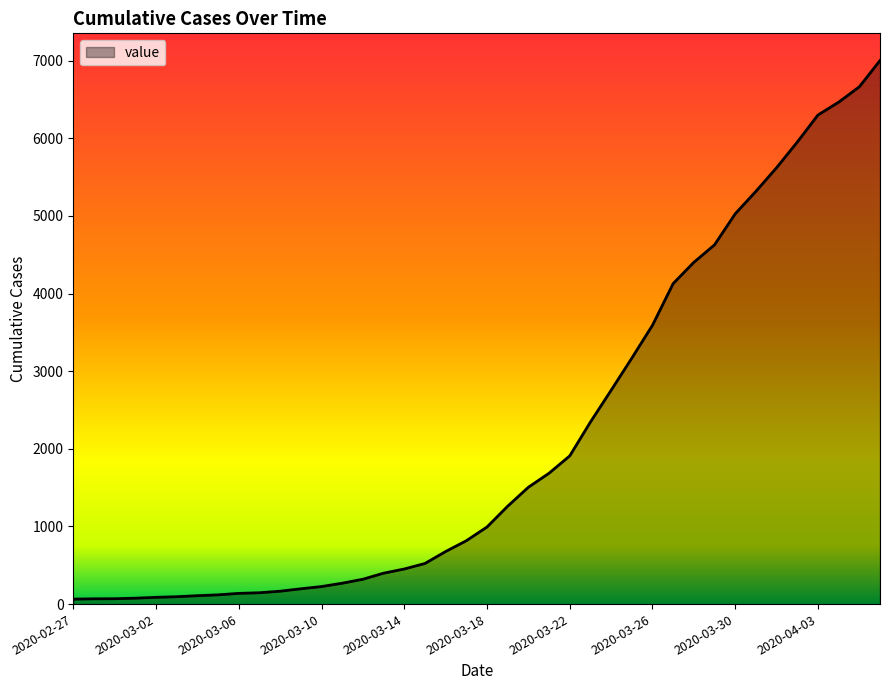

What is the difference between the maximum and minimum values?

6939